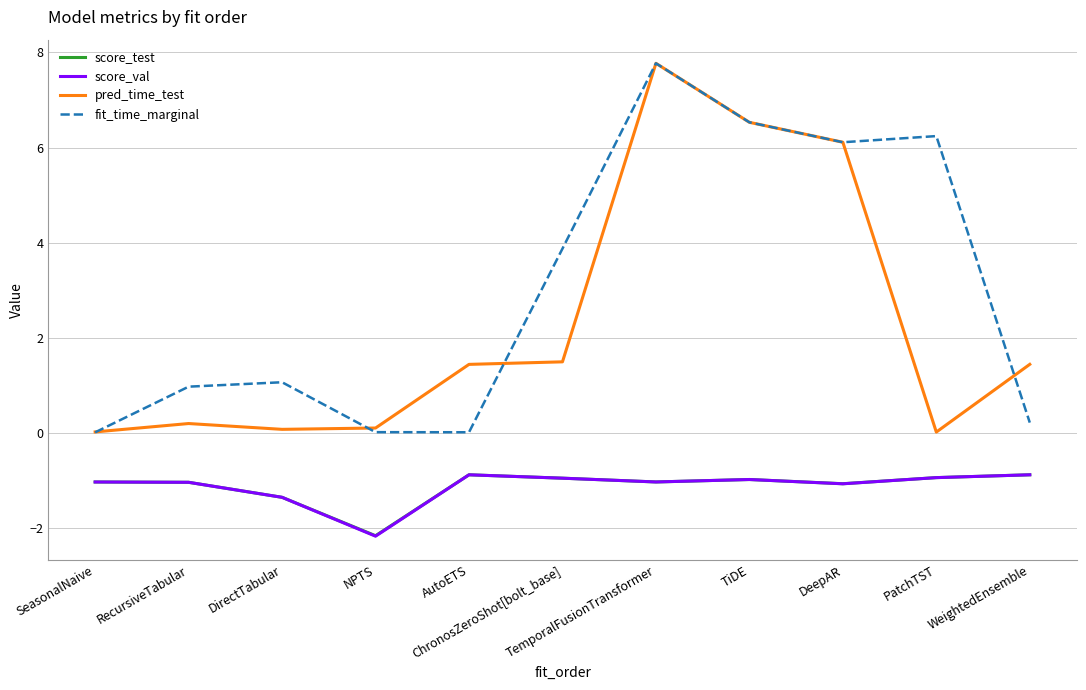

True or false: score_test has more than 1 points higher than both neighbors.

True